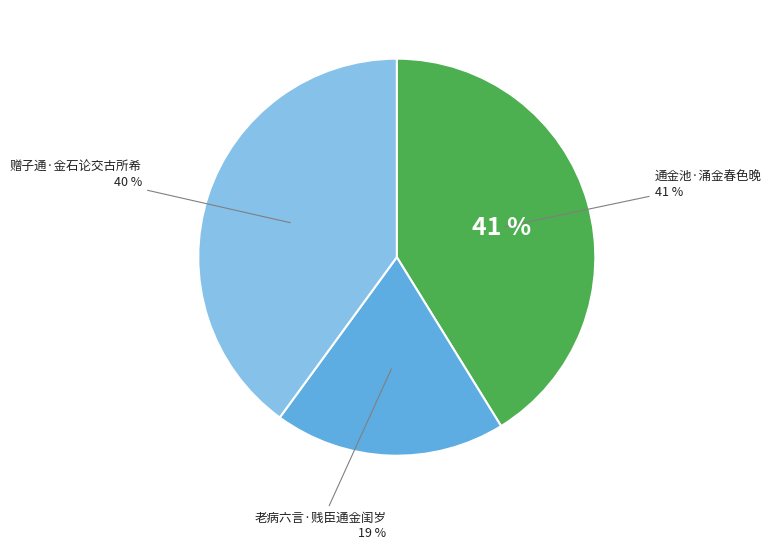

The 老病六言·贱臣通金闺岁 slice represents 19% of the pie. True or false?

True